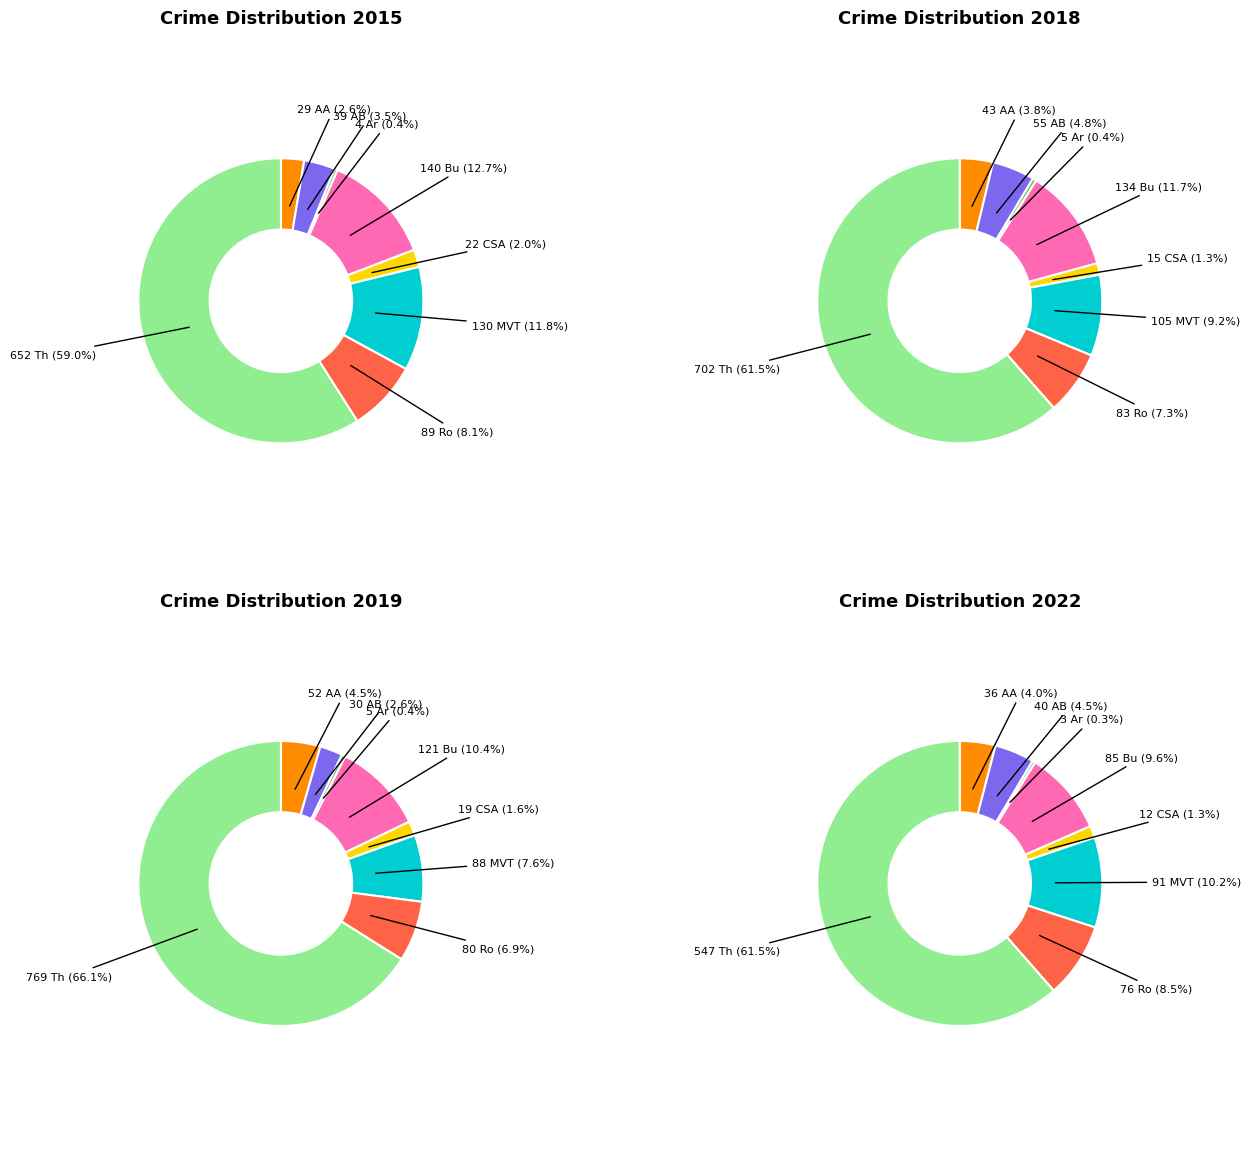

What is the largest slice in the pie chart?

Theft